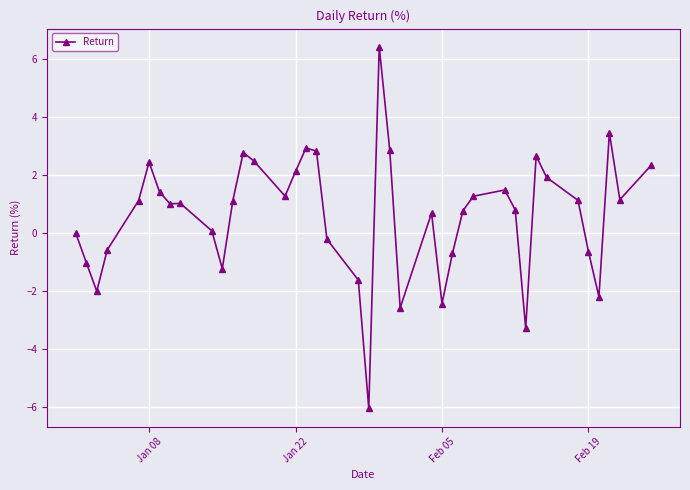

What is the value of the 3rd point from the left?

-2.0